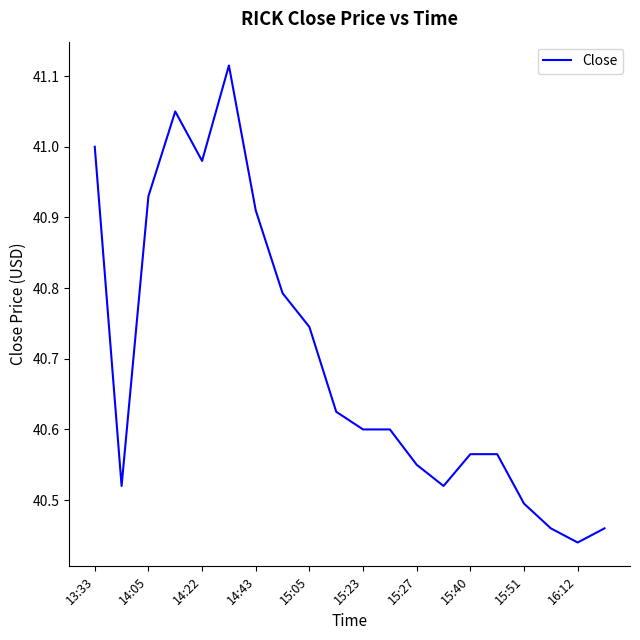

Where is the data nearest to the value 40?

16:12